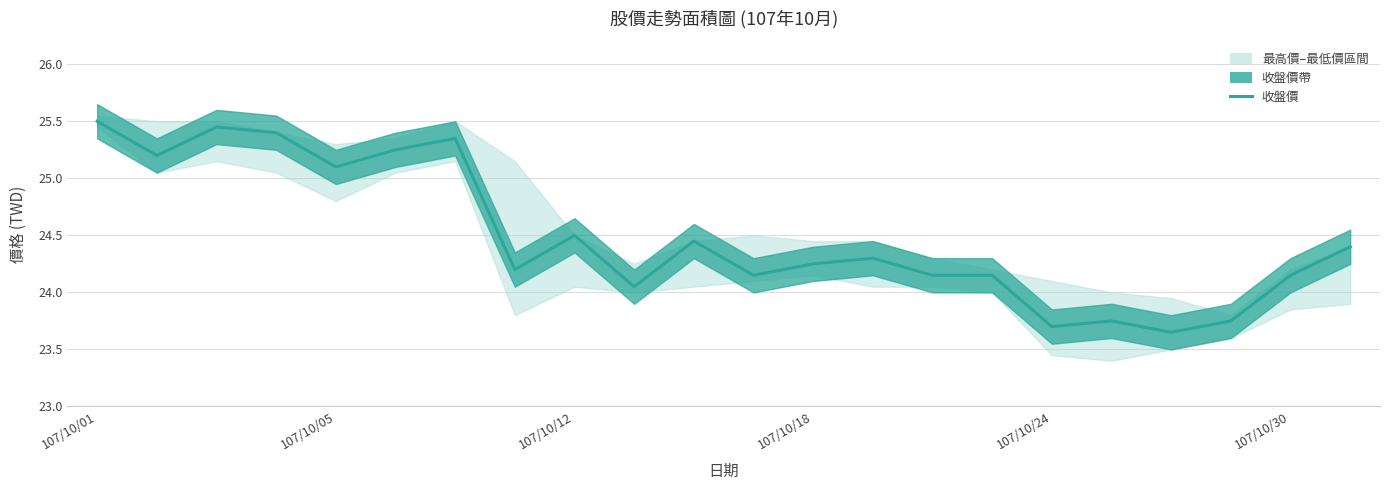

The value at 107/10/18 is 24.2. True or false?

True